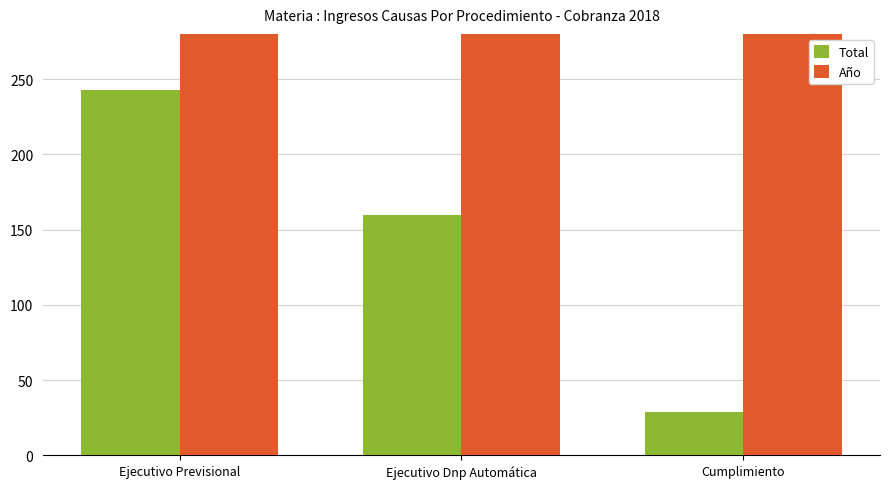

Is the value of Total at Cumplimiento greater than the value of Año at Ejecutivo Dnp Automática?

No